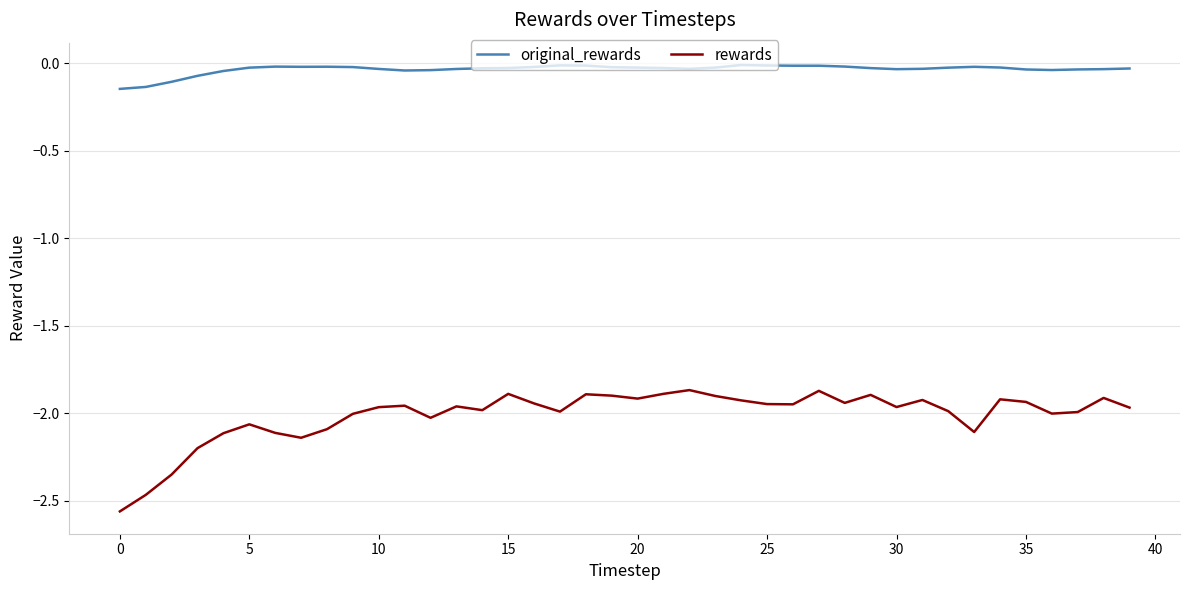

What is the difference between the maximum and minimum values in the rewards series?

0.7